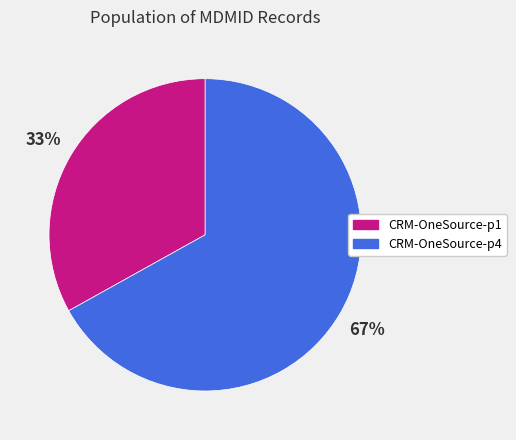

To the nearest percent, what portion does CRM-OneSource-p1 represent?

33%